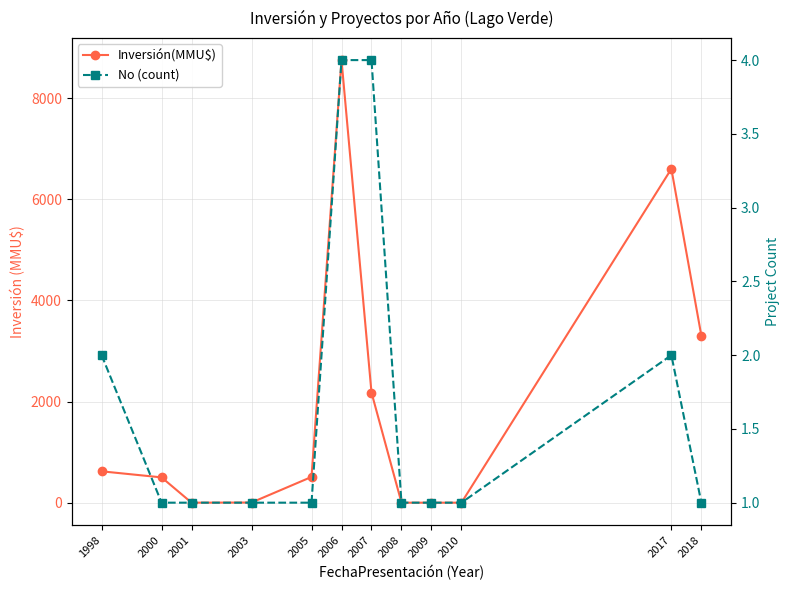

True or false: No (count) and Inversión(MMU$) cross at least once.

True